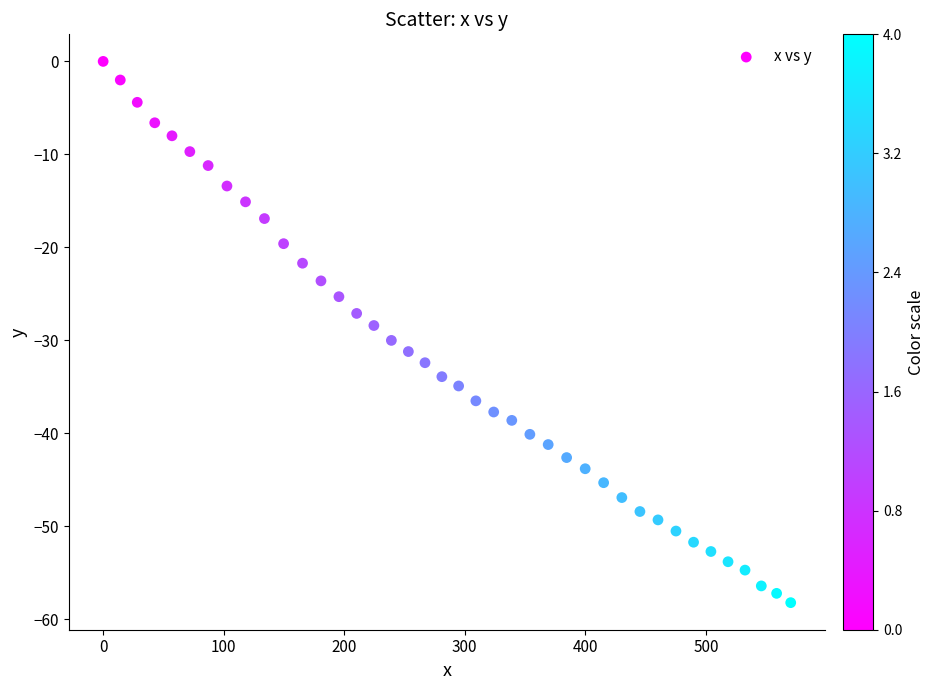

What is the range of X values (max minus min)?

570.4